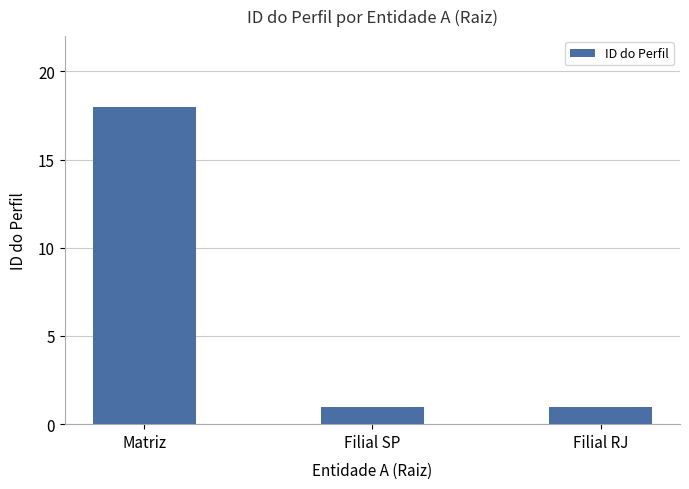

The chart shows a value of 1 at Filial SP. True or false?

True